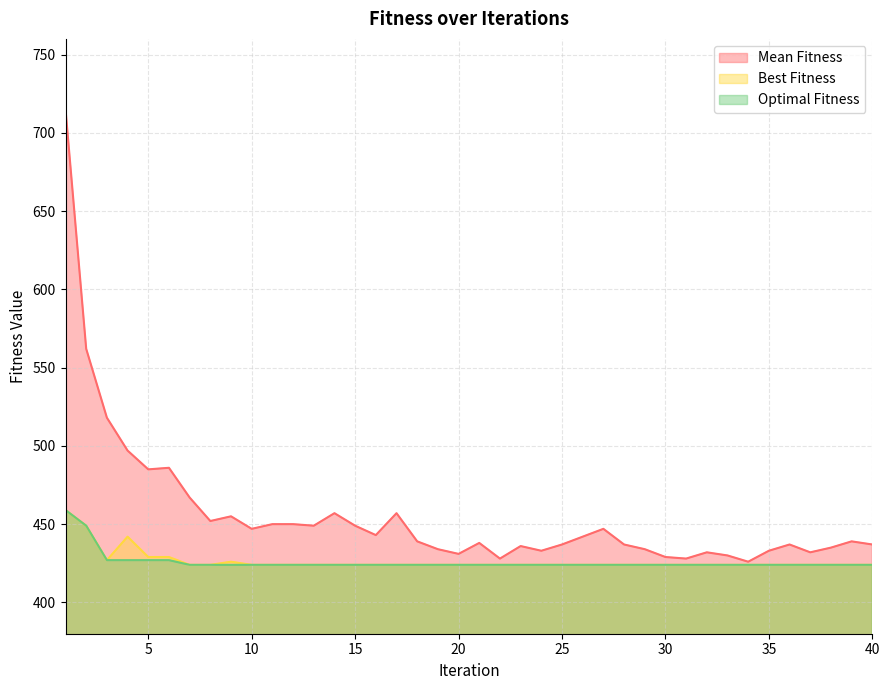

Which label corresponds to the smallest value in the chart?

7